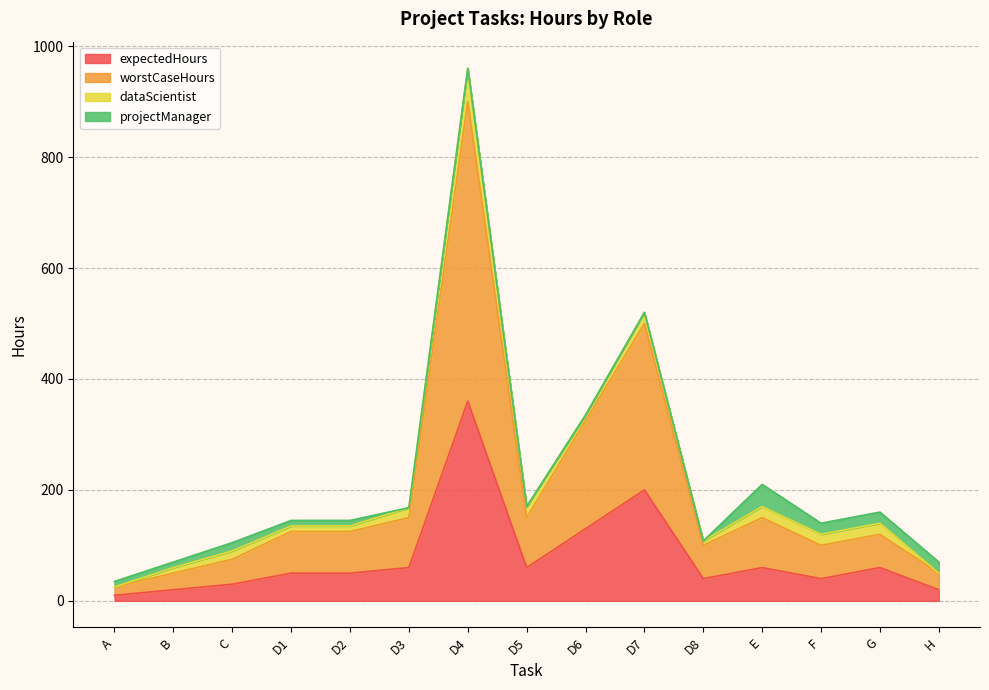

What is the highest value of the worstCaseHours series?

900